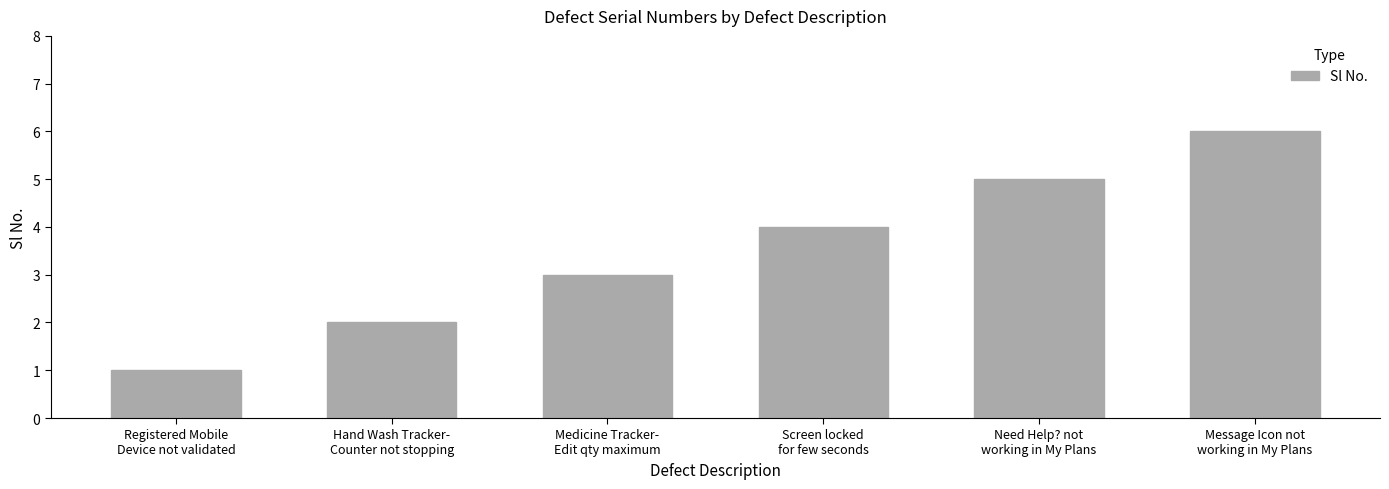

How many values are below 4?

3